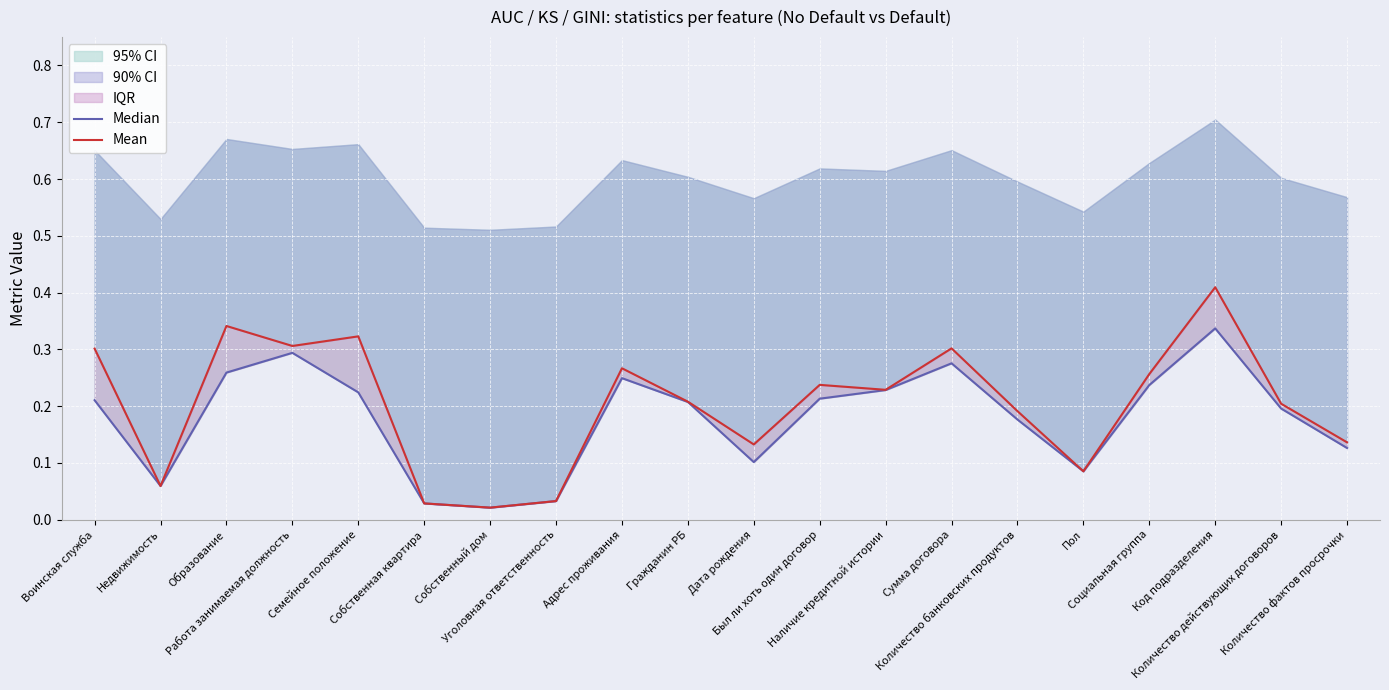

At which label is Median closest to 0?

Собственный дом